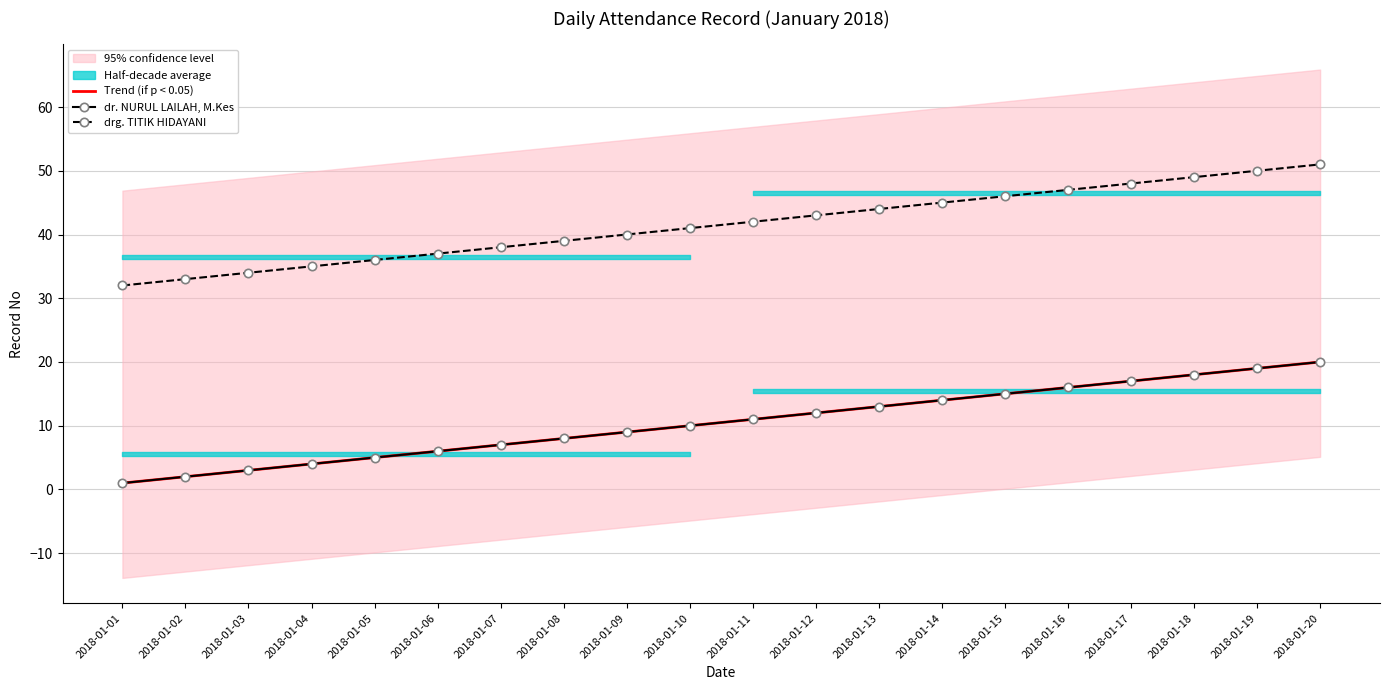

Is the value of drg. TITIK HIDAYANI at 2018-01-17 greater than the value of dr. NURUL LAILAH, M.Kes at 2018-01-05?

Yes